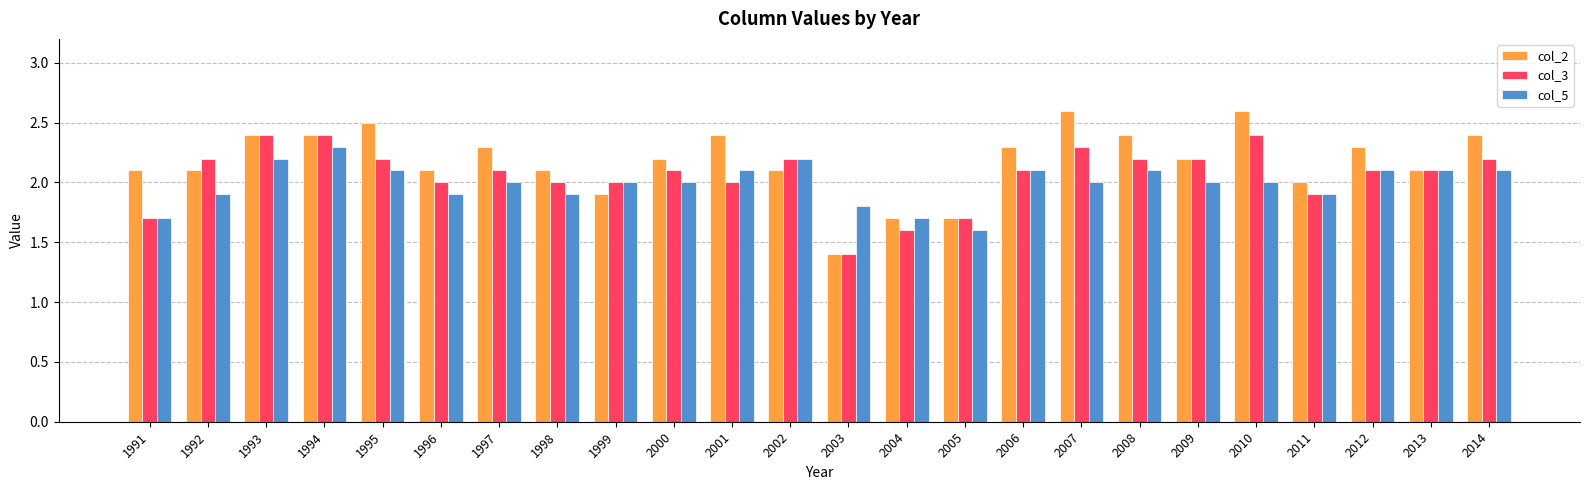

What is the difference between the highest and lowest values at 1991?

0.4